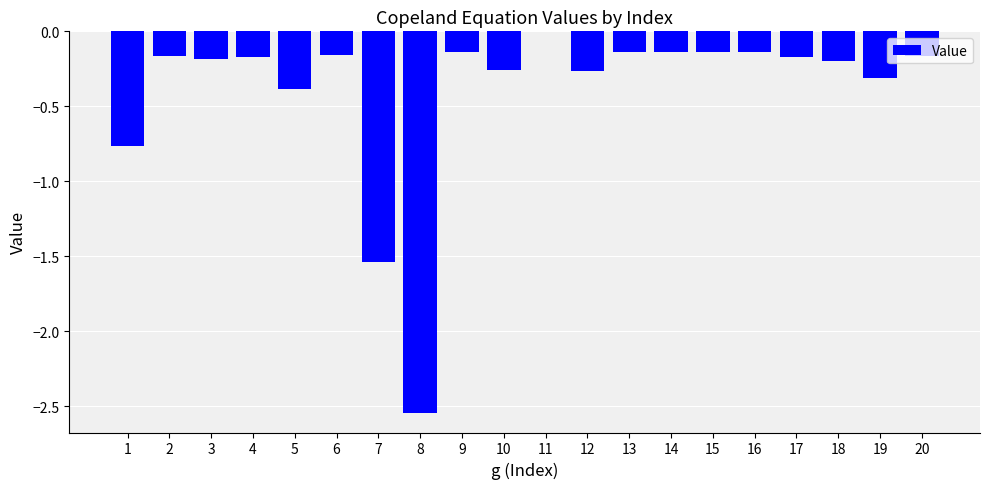

Does the chart contain stacked bars?

No